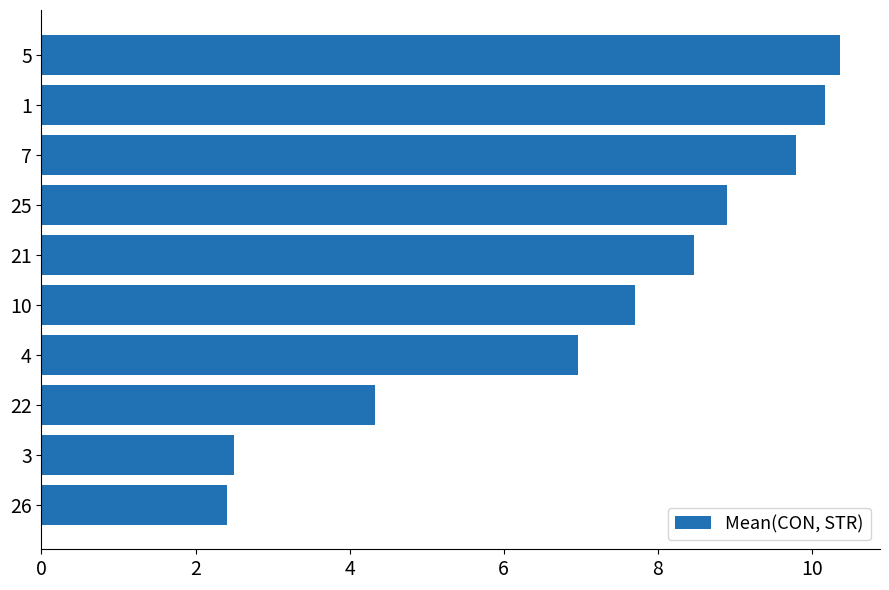

The chart shows a value of 2.8 at 25. True or false?

False